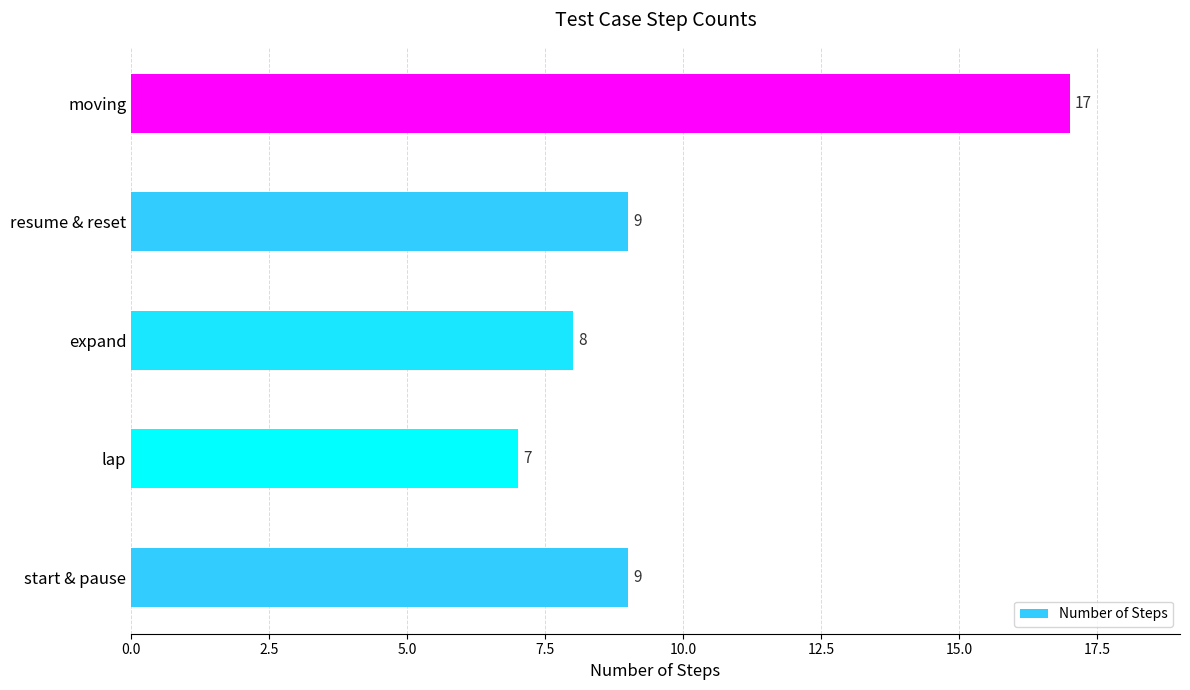

What is the average value?

10